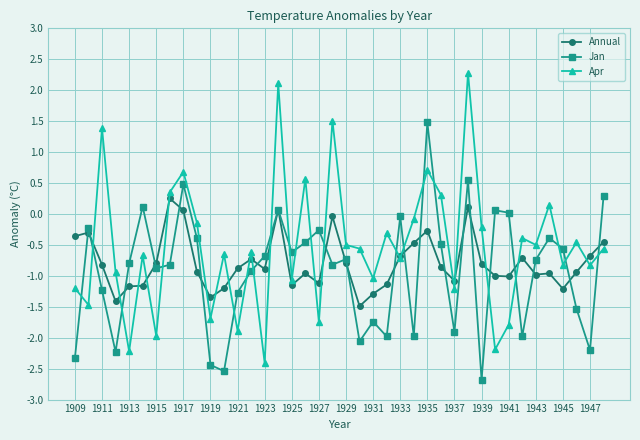

How many interior local valleys does the Annual series have?

10